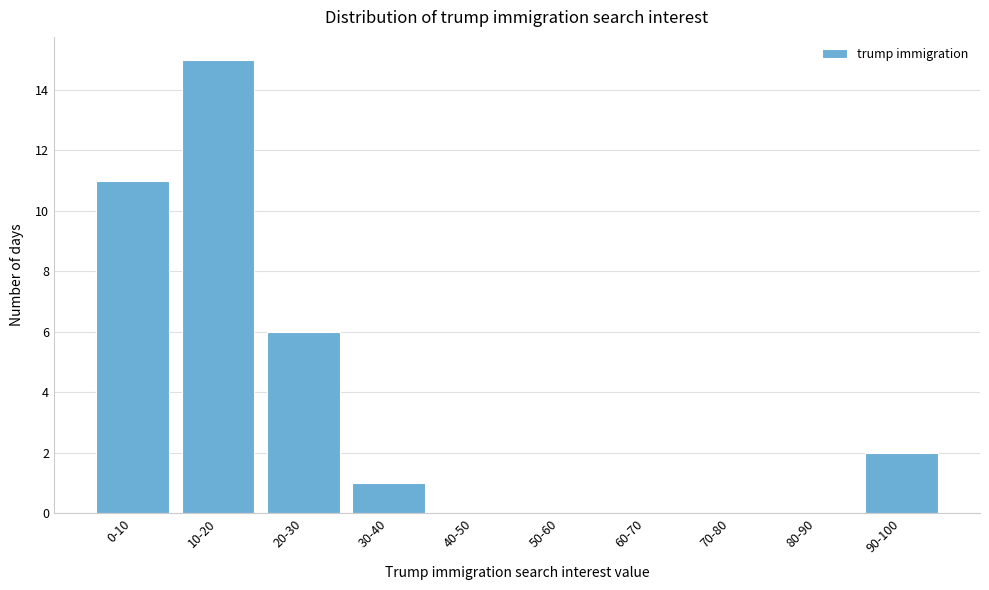

Reading left to right, transcribe all the data shown in this chart.

0-10=11	10-20=15	20-30=6	30-40=1	40-50=0	50-60=0	60-70=0	70-80=0	80-90=0	90-100=2